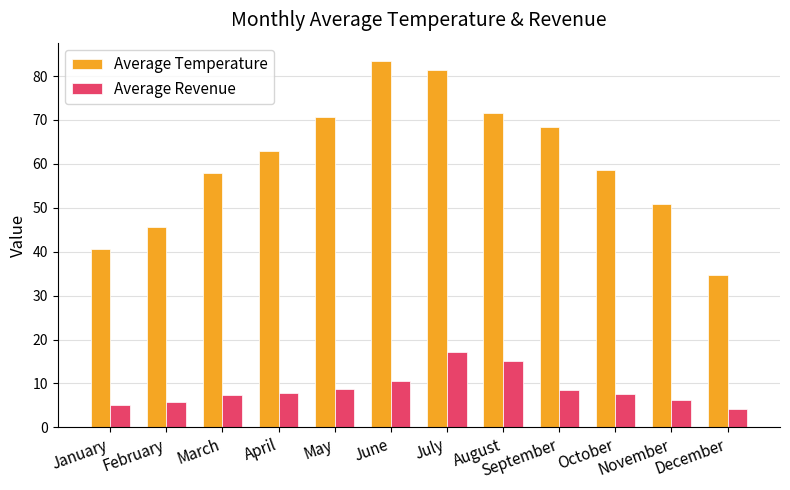

How many data points in Average Temperature are less than 62?

6